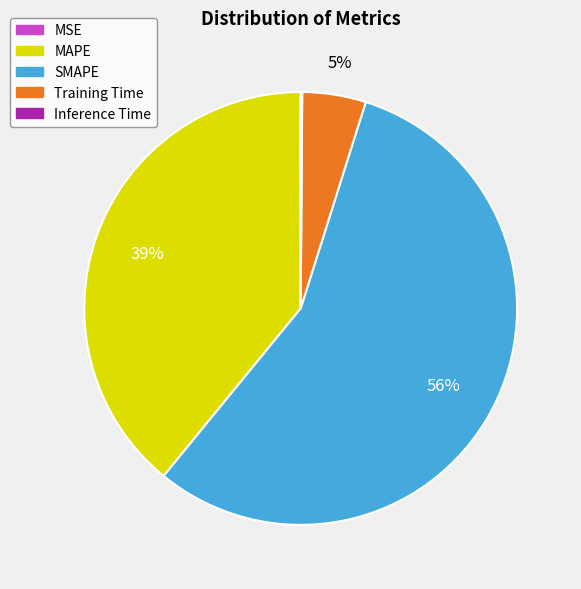

Which slice is the largest?

SMAPE